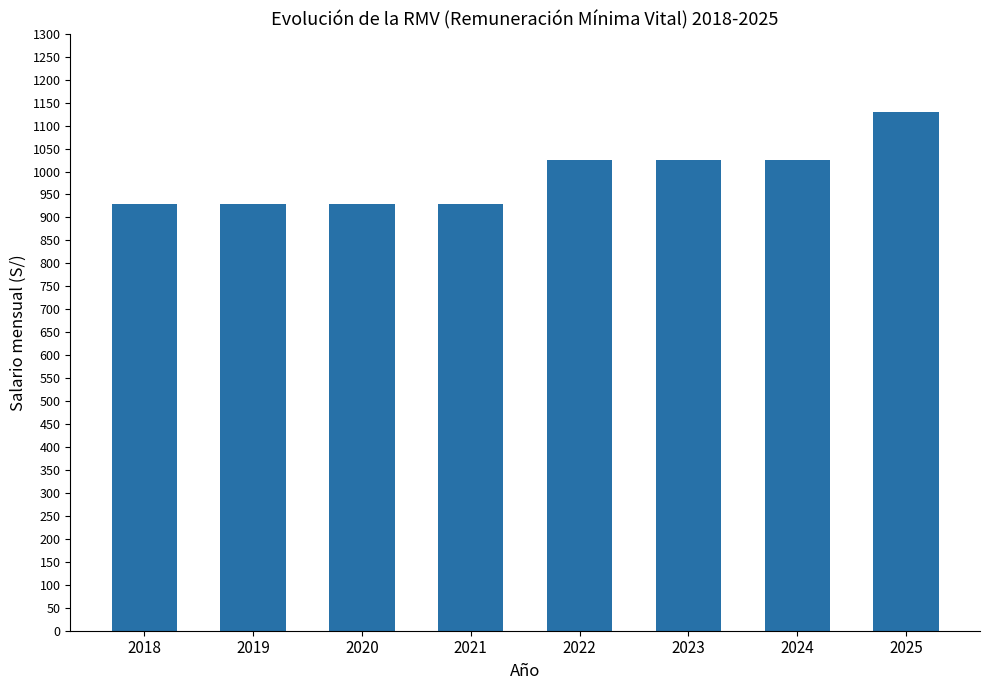

Reading right to left, what are all the values shown in this chart?

1130	1025	1025	1025	930	930	930	930